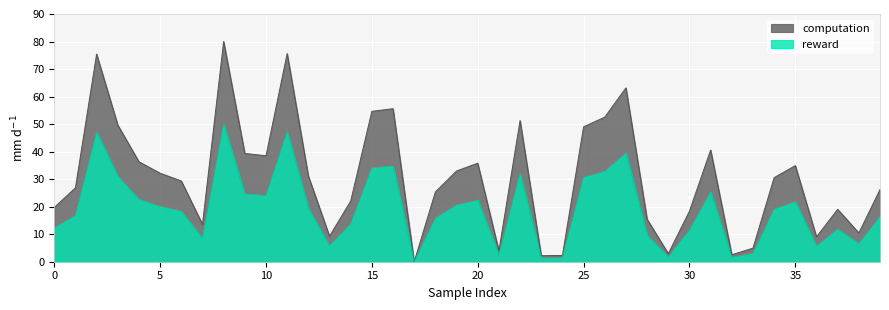

Reading left to right, extract all data points from this chart.

computation: 19.7	26.9	75.4	49.7	36.3	32.2	29.3	13.6	80.0	39.4	38.5	75.6	31.2	9.3	22.0	54.6	55.6	0.0	25.3	33.0	35.8	4.0	51.3	2.2	2.3	49.0	52.5	63.2	15.5	2.9	18.4	40.6	2.5	4.9	30.6	34.9	9.0	19.0	10.5	26.2
reward: 12.3	16.8	47.1	31.0	22.7	20.1	18.3	8.5	50.0	24.6	24.1	47.3	19.5	5.8	13.8	34.2	34.8	0.0	15.8	20.6	22.4	2.5	32.1	1.4	1.4	30.6	32.8	39.5	9.7	1.8	11.5	25.4	1.6	3.1	19.1	21.8	5.7	11.9	6.5	16.4